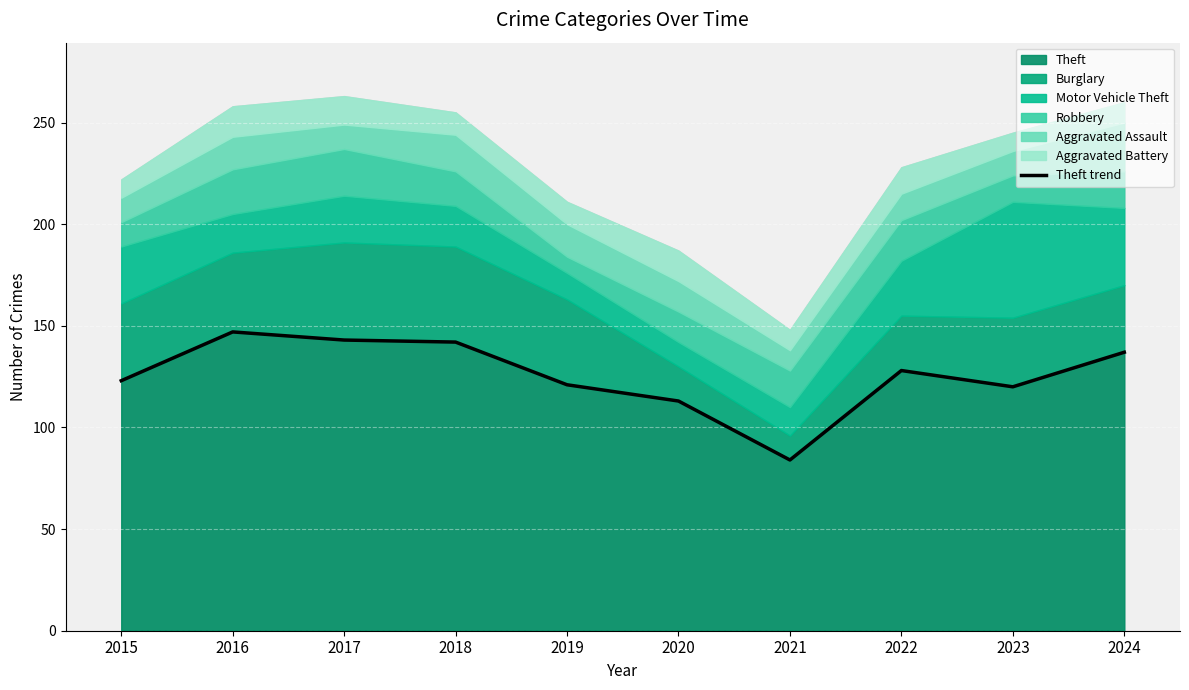

How many categories are shown in the chart?

10